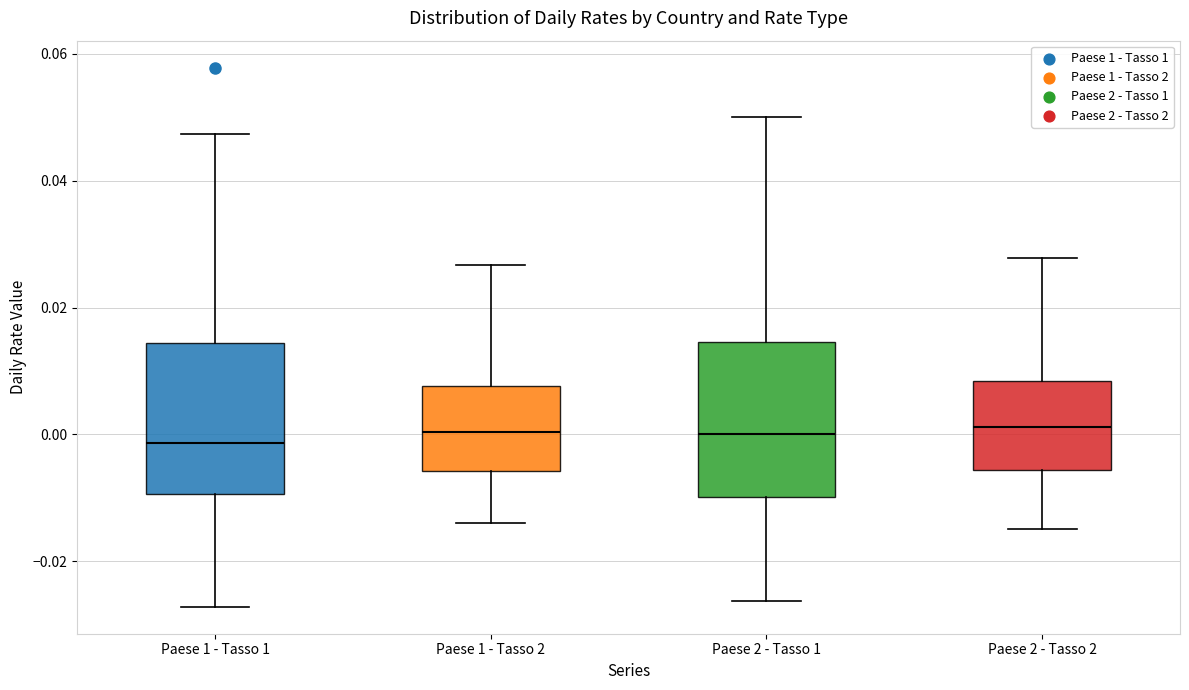

Where does the median line of the box for Paese 1 - Tasso 1 sit on the y-axis? The values are not printed on the chart, so give them approximately, as read against the axis.

-0.002